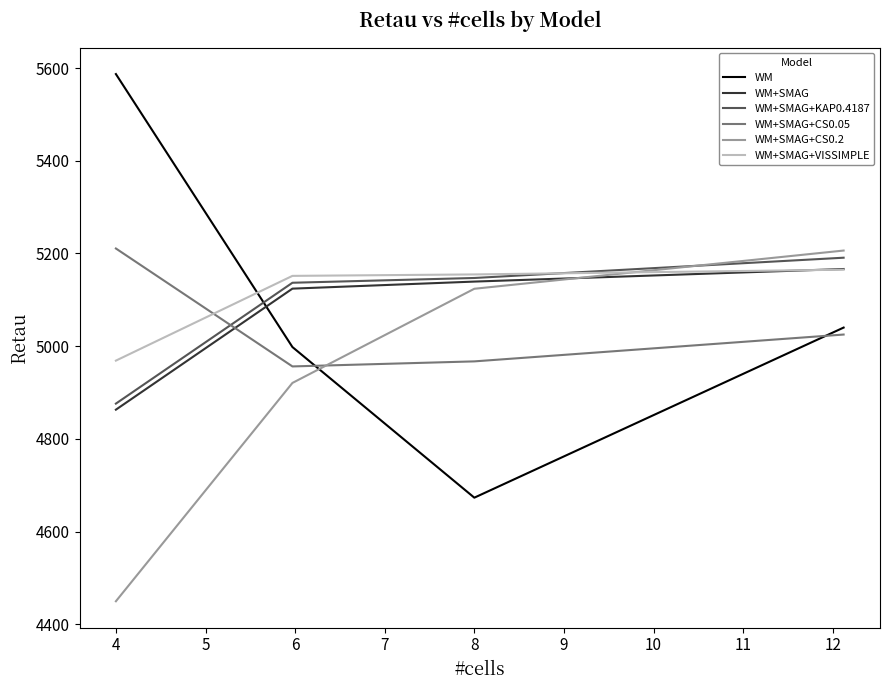

How many intersections are there between WM+SMAG+CS0.05 and WM+SMAG?

1